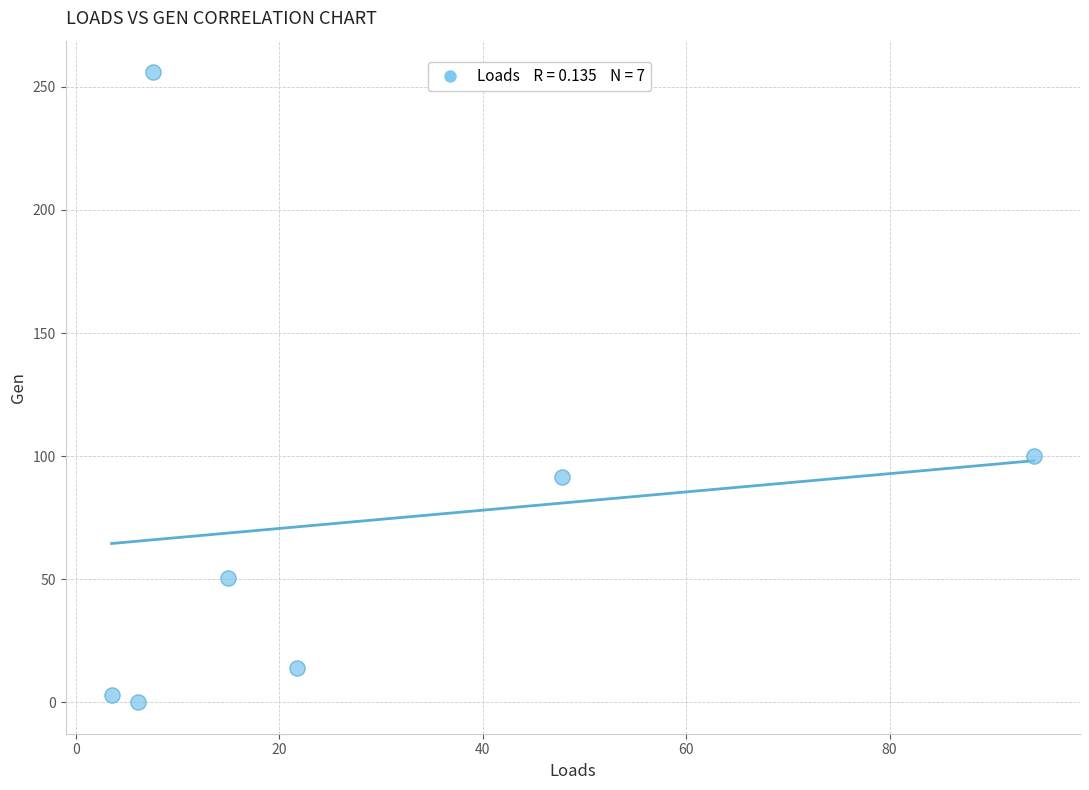

What Y value in the scatter plot is closest to 127?

100.0